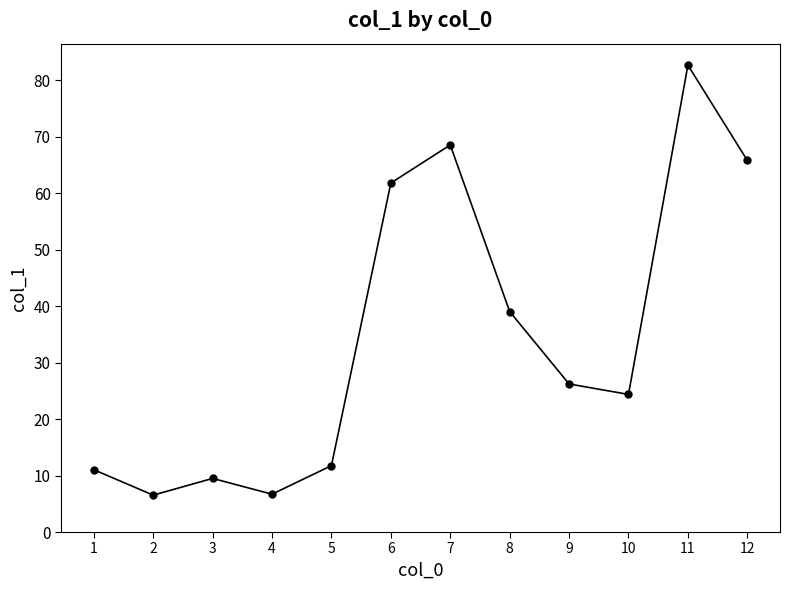

Which label corresponds to the largest value in the chart?

11